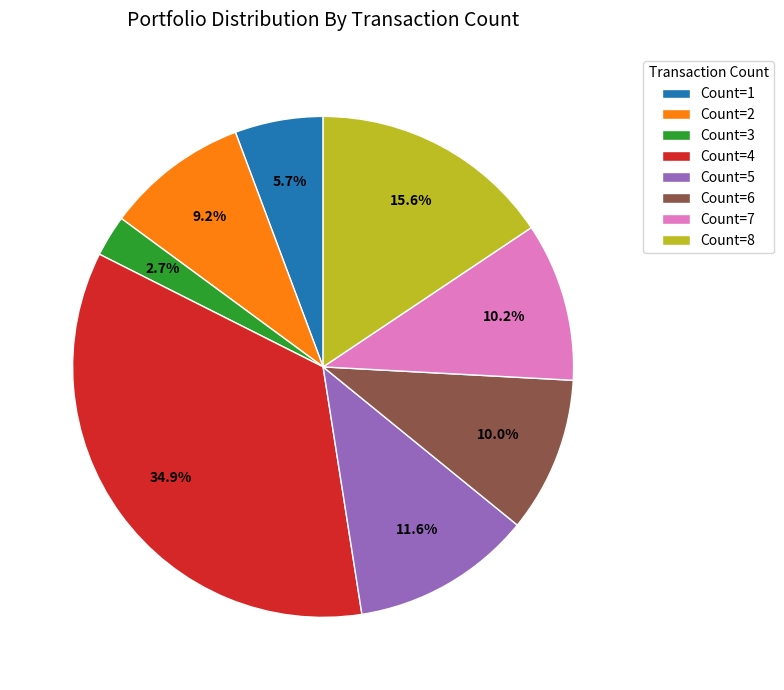

To the nearest percent, what is the average slice percentage?

12%